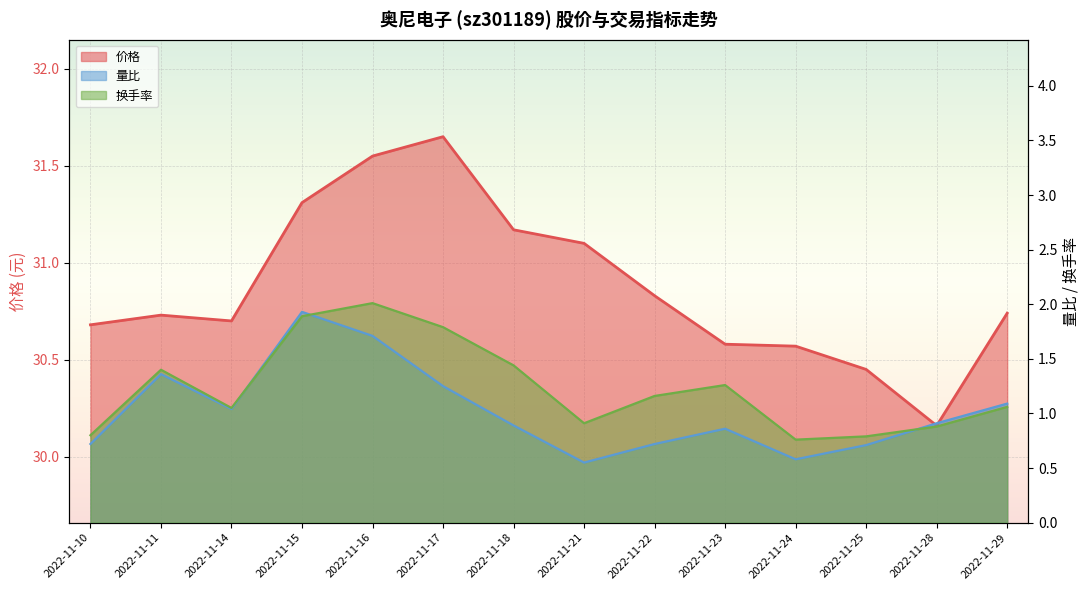

What is the spread (max minus min) of values at 2022-11-22?

30.1